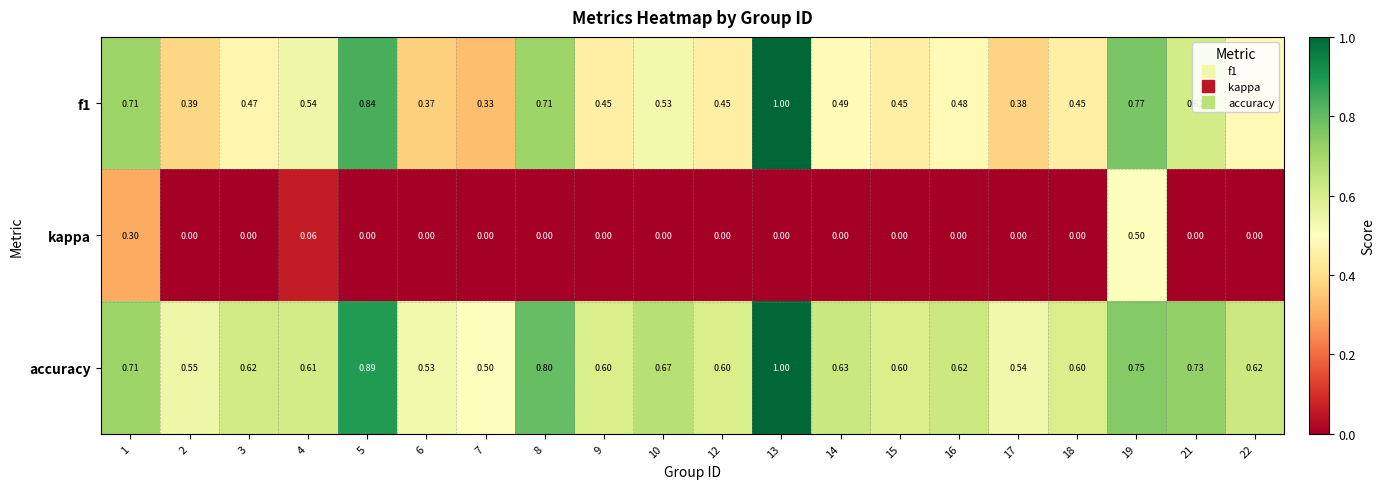

Which series has the largest total across all categories?

accuracy